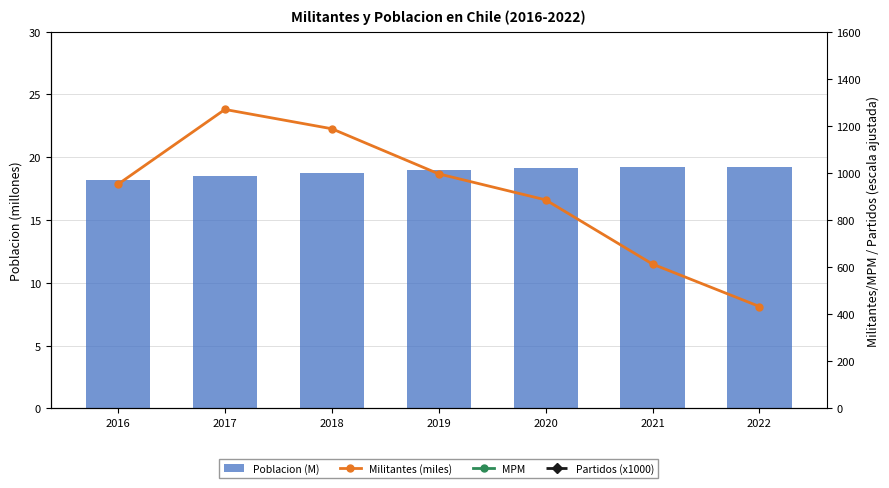

Reading left to right, extract all data points from this chart.

Poblacion (M): 18.2	18.5	18.7	19.0	19.1	19.2	19.2
Militantes (miles): 952.0	1269.8	1187.8	996.1	885.6	612.8	432.6
MPM: 52283.0	68749.0	63419.0	52557.0	46330.0	31897.0	22519.0
Partidos (x1000): 33000.0	28000.0	20000.0	20000.0	26000.0	27000.0	15000.0